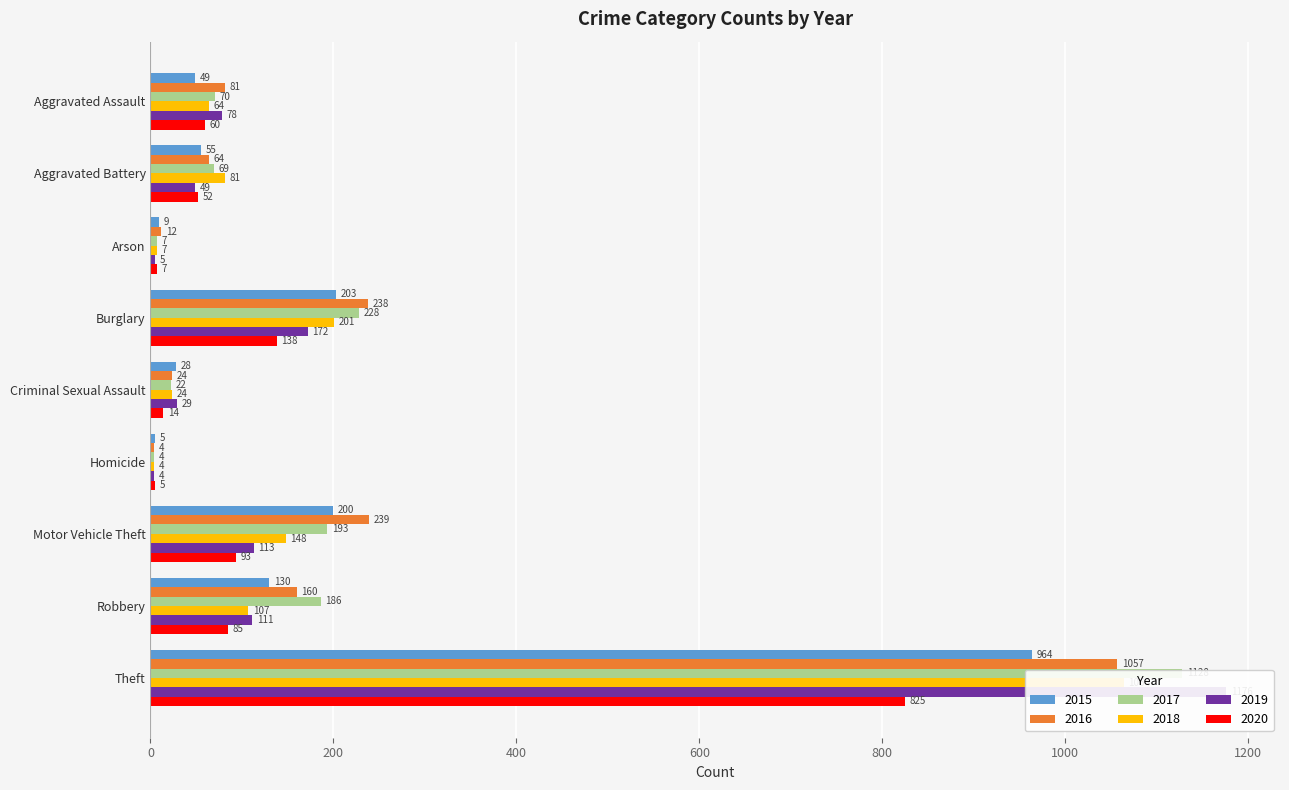

How many bars are there in total?

54